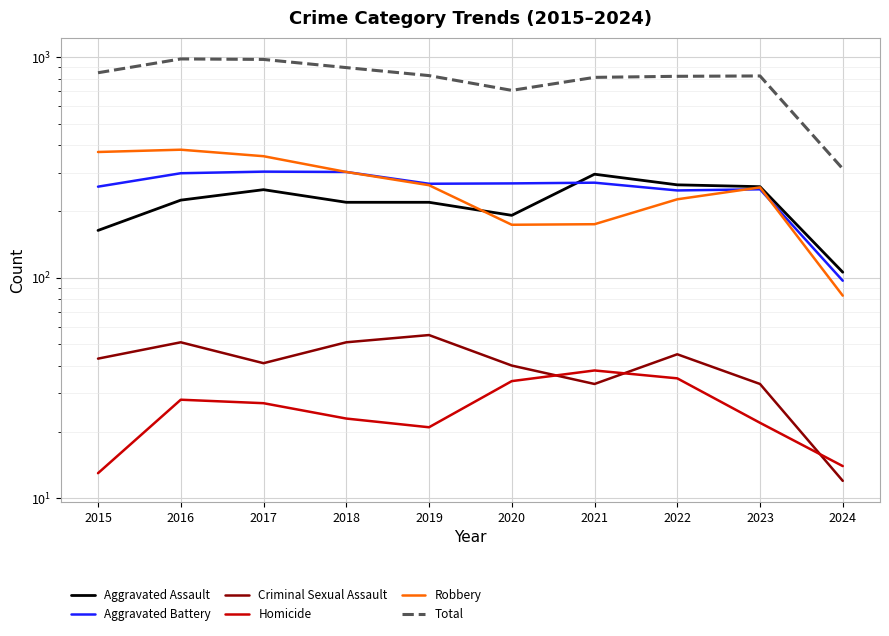

True or false: Criminal Sexual Assault and Total intersect in this chart.

False